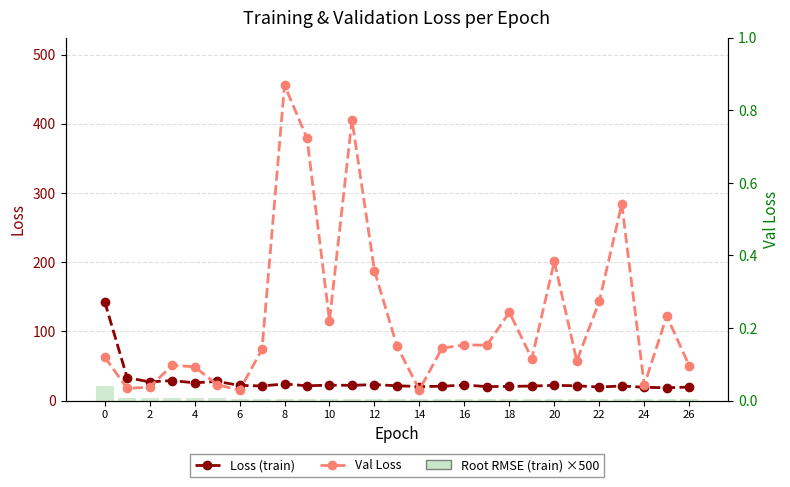

What is the label of the 25th bar from the left?

24